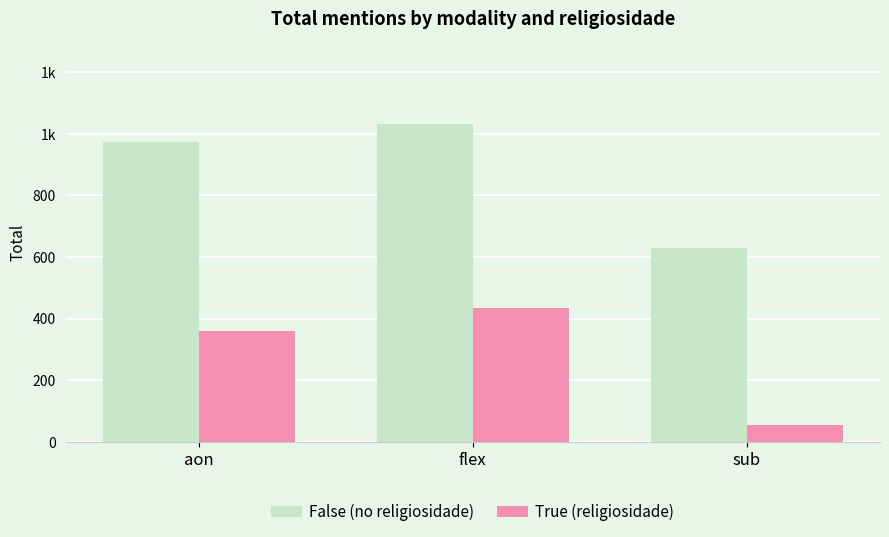

What are all the series names shown in the legend?

False (no religiosidade), True (religiosidade)